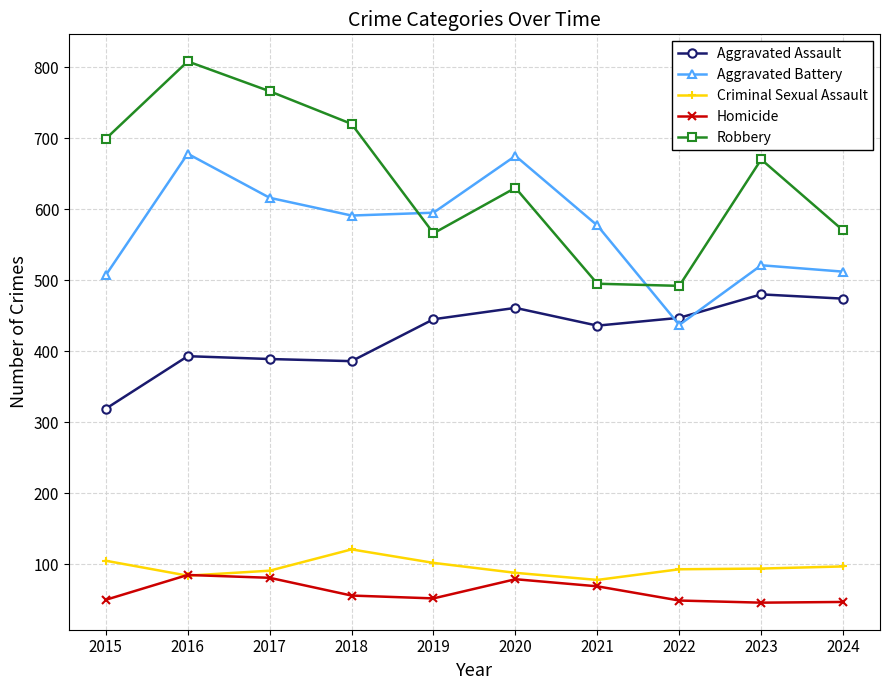

What is the value of the Aggravated Battery point at the 2nd from the left?

678